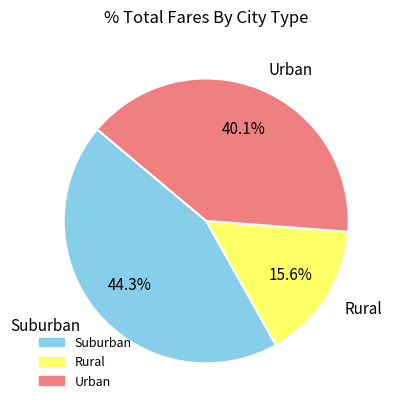

Approximately how many times larger is the value at Suburban compared to Rural?

2.8